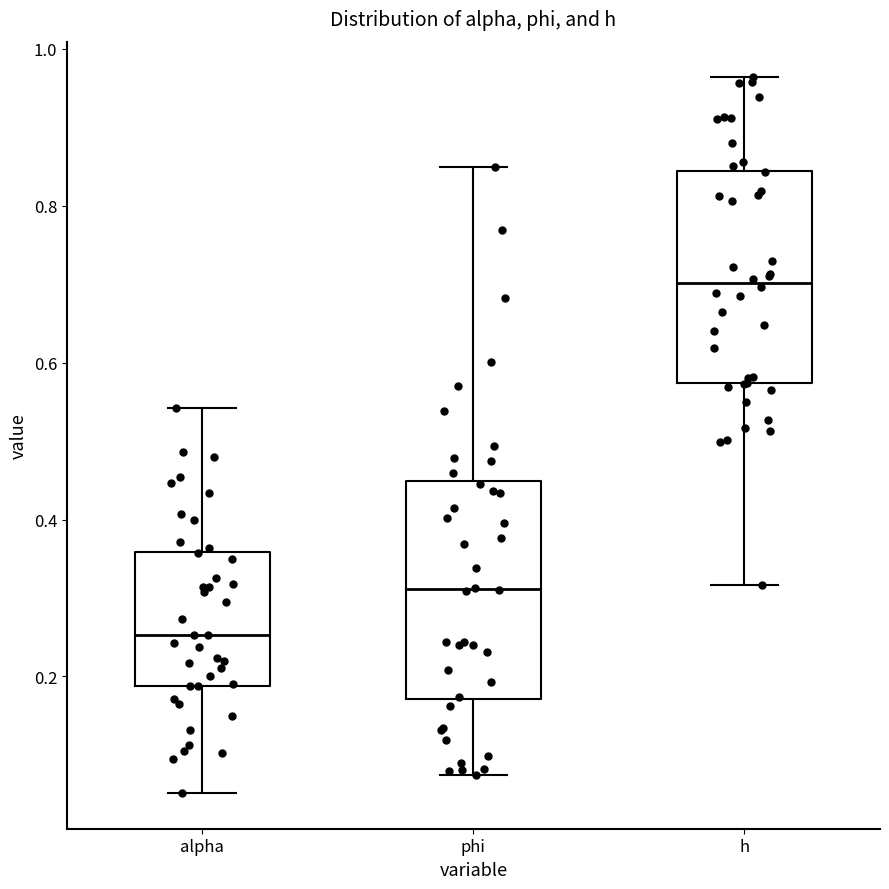

Reading left to right, read every box against the y-axis: the position of its median line, the range the box covers, and the ends of its whiskers. The values are not printed on the chart, so give them approximately, as read against the axis.

alpha: median 0.26, box 0.18 to 0.36, whiskers 0.06 to 0.54
phi: median 0.32, box 0.18 to 0.44, whiskers 0.08 to 0.84
h: median 0.70, box 0.58 to 0.84, whiskers 0.32 to 0.96